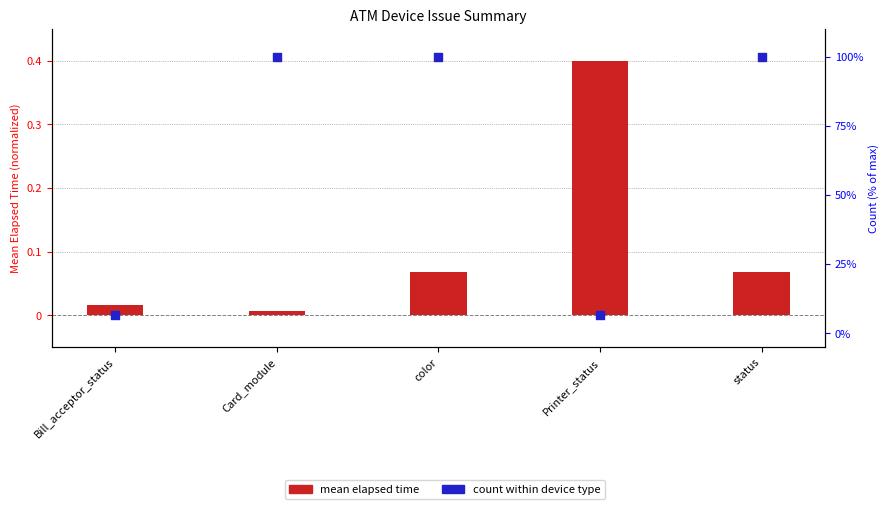

Which series has the largest total across all categories?

count within device type